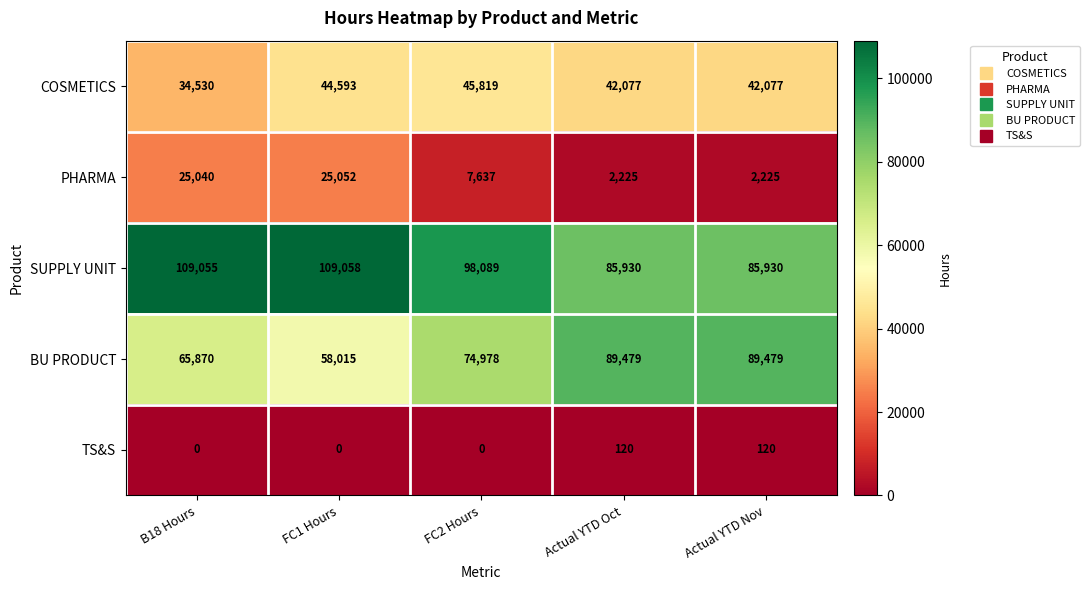

Reading left to right, extract all data points from this chart.

COSMETICS: 34530	44593	45819	42077	42077
PHARMA: 25040	25052	7637	2225	2225
SUPPLY UNIT: 109055	109058	98089	85930	85930
BU PRODUCT: 65870	58015	74978	89479	89479
TS&S: 0	0	0	120	120